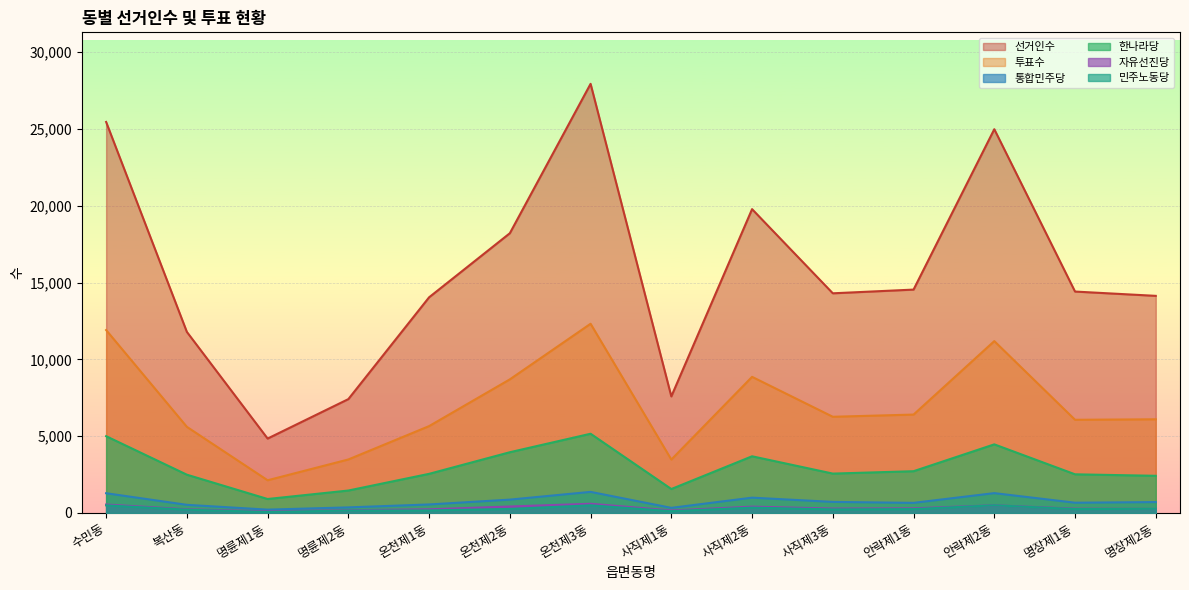

What is the difference between the maximum and minimum values in the 투표수 series?

10192